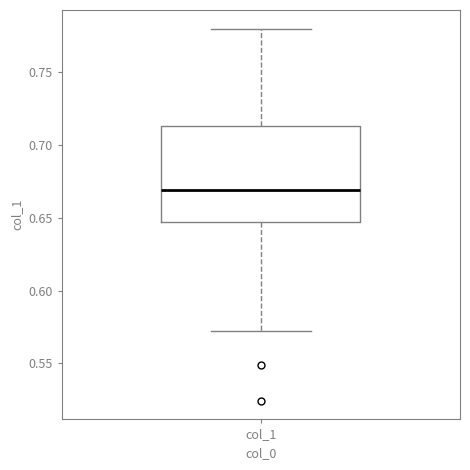

Where does the upper whisker of the box for col_1 end on the y-axis? The values are not printed on the chart, so give them approximately, as read against the axis.

0.780